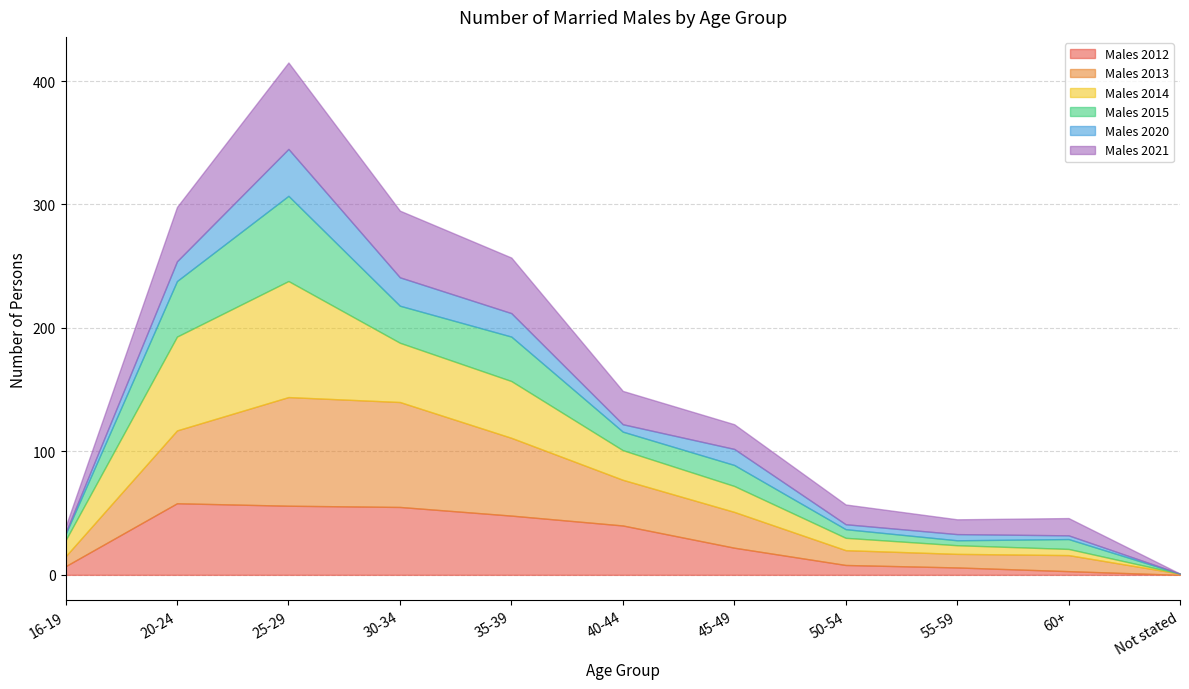

Reading right to left, list all the values displayed in this chart.

Males 2012: Not stated=0	60+=3	55-59=6	50-54=8	45-49=22	40-44=40	35-39=48	30-34=55	25-29=56	20-24=58	16-19=7
Males 2013: Not stated=1	60+=13	55-59=11	50-54=12	45-49=29	40-44=37	35-39=63	30-34=85	25-29=88	20-24=59	16-19=8
Males 2014: Not stated=0	60+=5	55-59=7	50-54=10	45-49=21	40-44=24	35-39=46	30-34=48	25-29=94	20-24=76	16-19=13
Males 2015: Not stated=0	60+=8	55-59=4	50-54=7	45-49=17	40-44=15	35-39=36	30-34=30	25-29=69	20-24=45	16-19=5
Males 2020: Not stated=0	60+=3	55-59=5	50-54=4	45-49=13	40-44=6	35-39=19	30-34=23	25-29=38	20-24=16	16-19=1
Males 2021: Not stated=0	60+=14	55-59=12	50-54=16	45-49=20	40-44=27	35-39=45	30-34=54	25-29=70	20-24=44	16-19=5